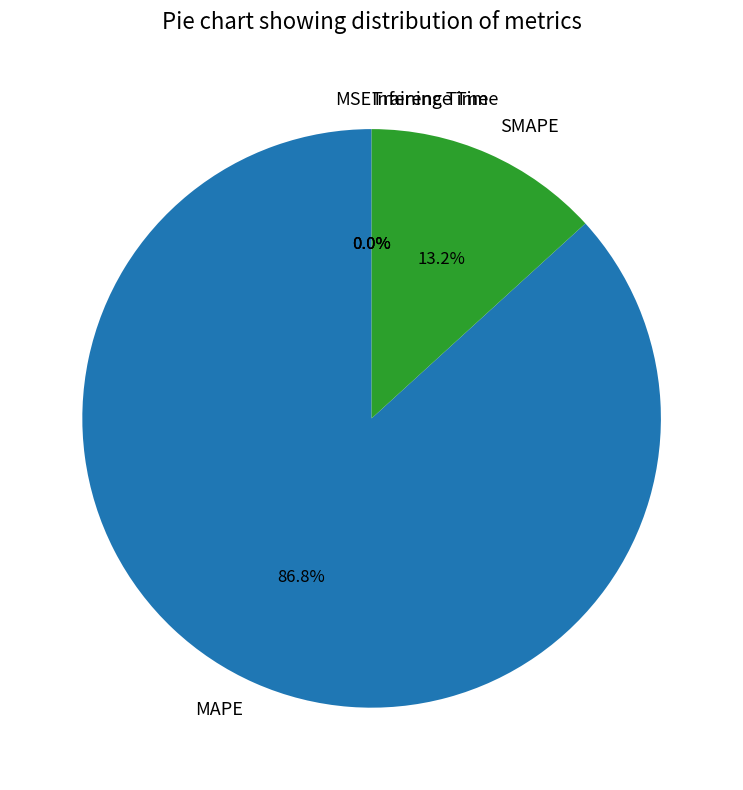

How much of the chart is everything except MAPE?

13.2%